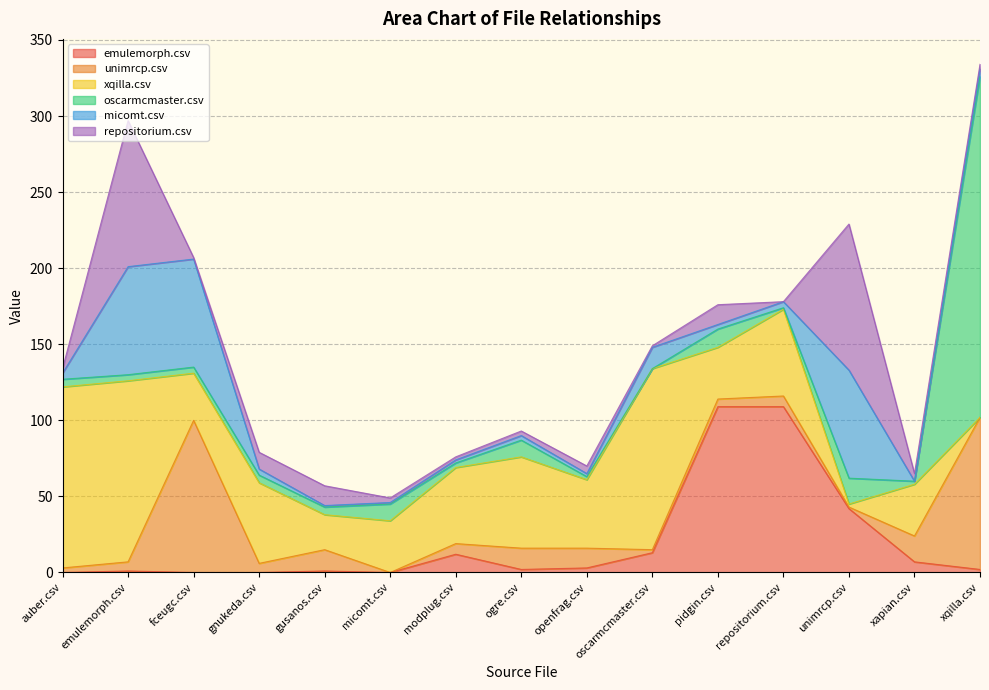

In micomt.csv, how many points are lower than both neighbors (excluding endpoints)?

3